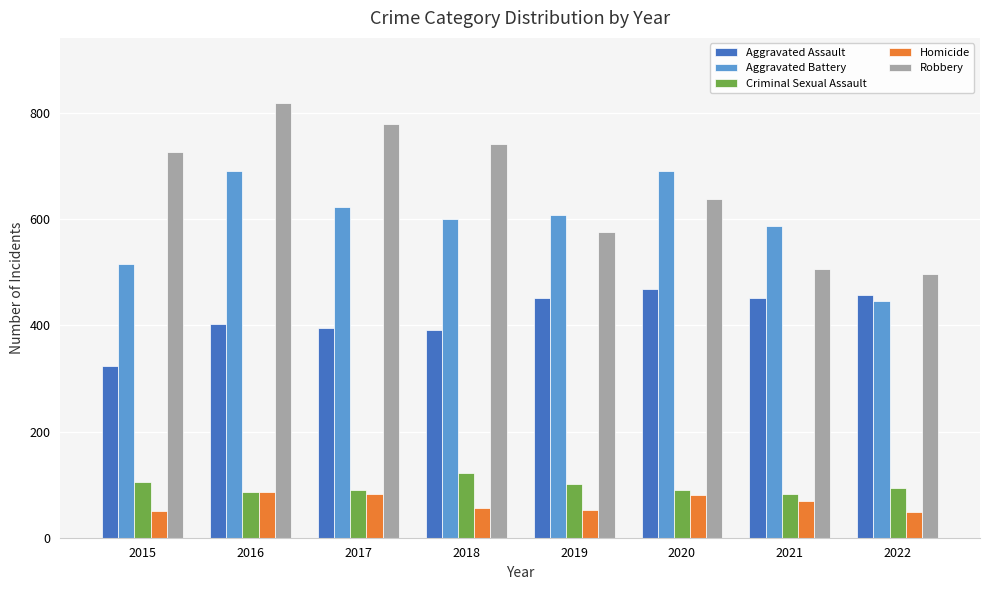

What is the minimum value for Robbery?

497